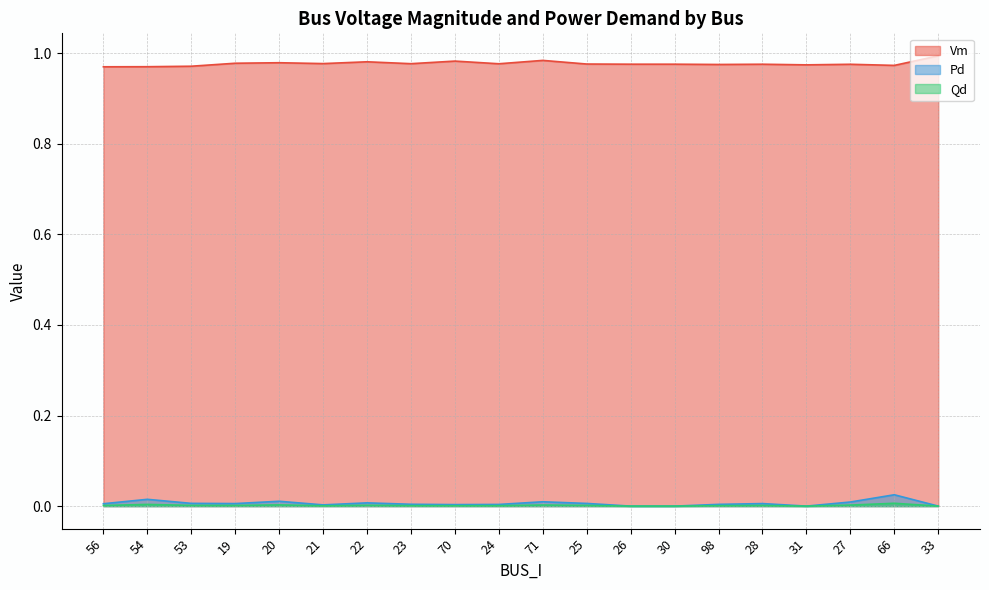

How many positive values does the Pd series have?

16